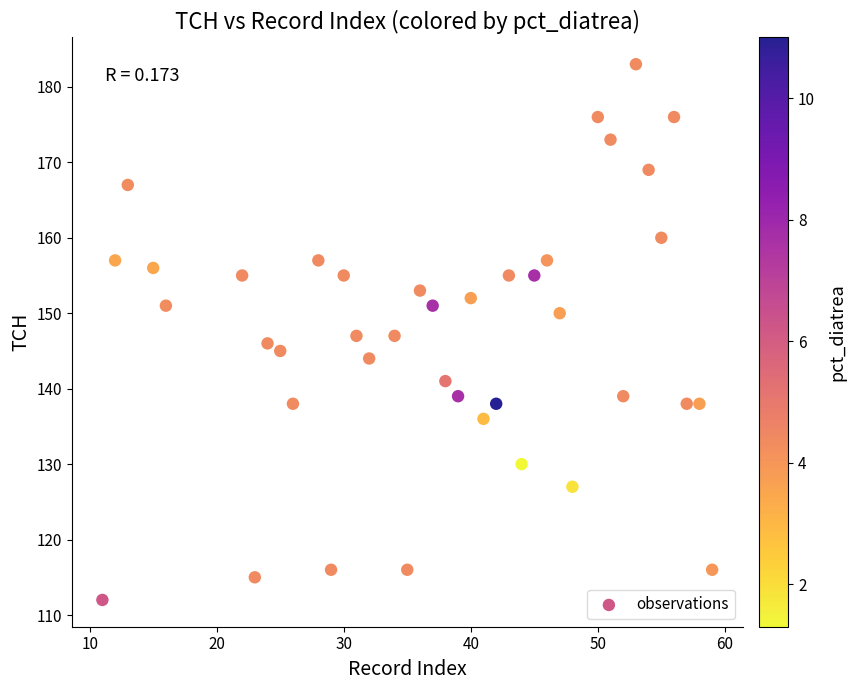

What is the range of X values (max minus min)?

48